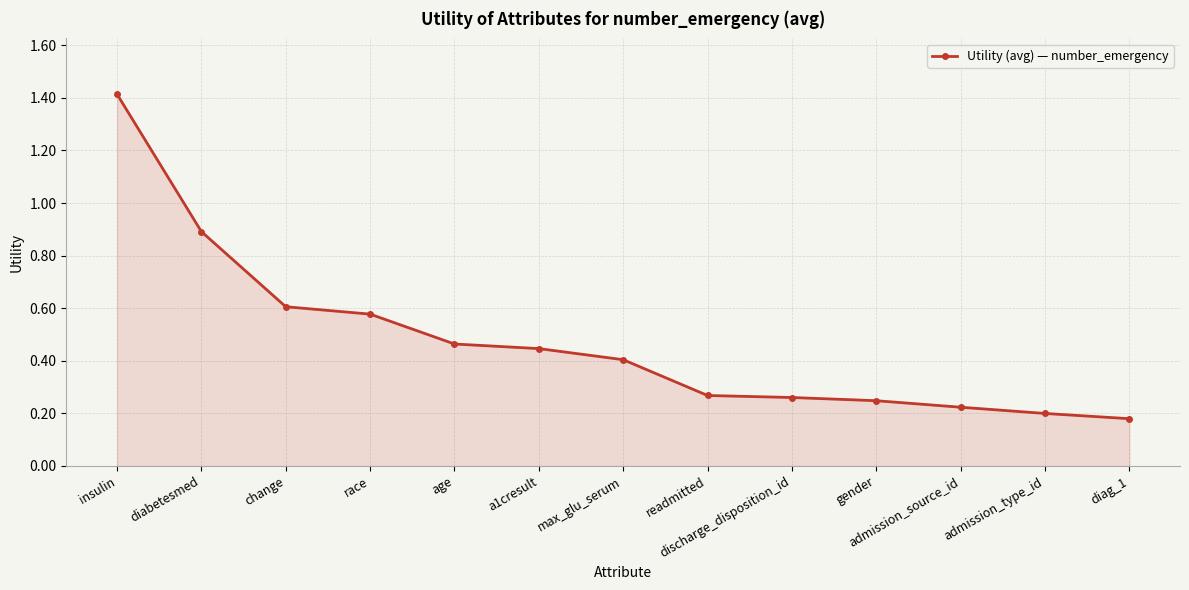

At which category does the chart reach its peak across all series?

insulin